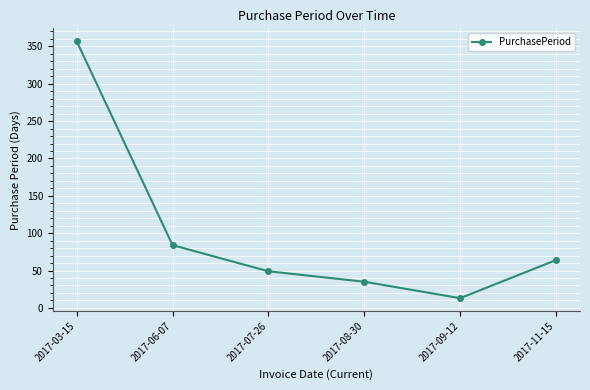

How many points are lower than both their immediate neighbors (excluding endpoints)?

1